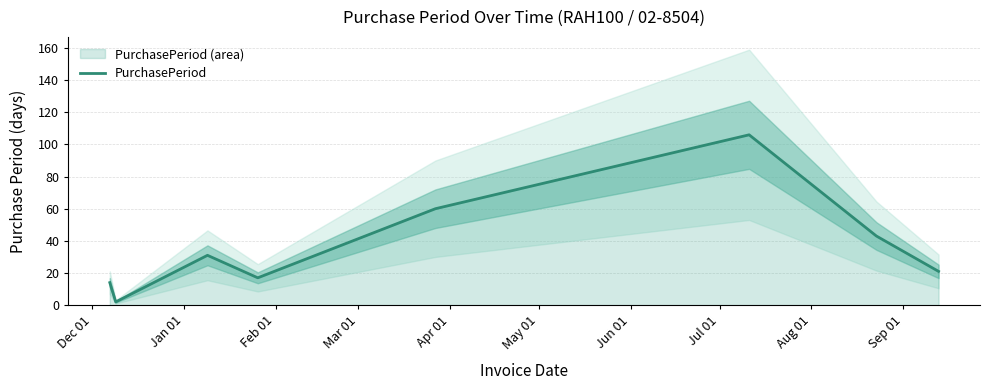

What is the maximum value for PurchasePeriod?

106